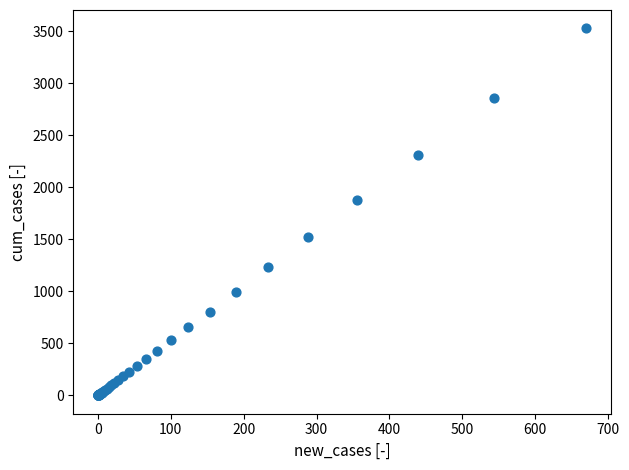

What Y value in the scatter plot is closest to 1762?

1873.2